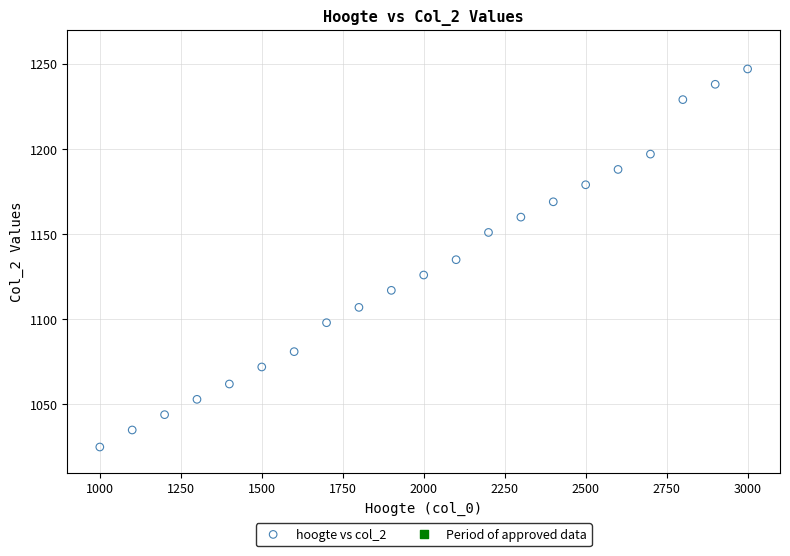

What is the range of Y values (max minus min)?

222